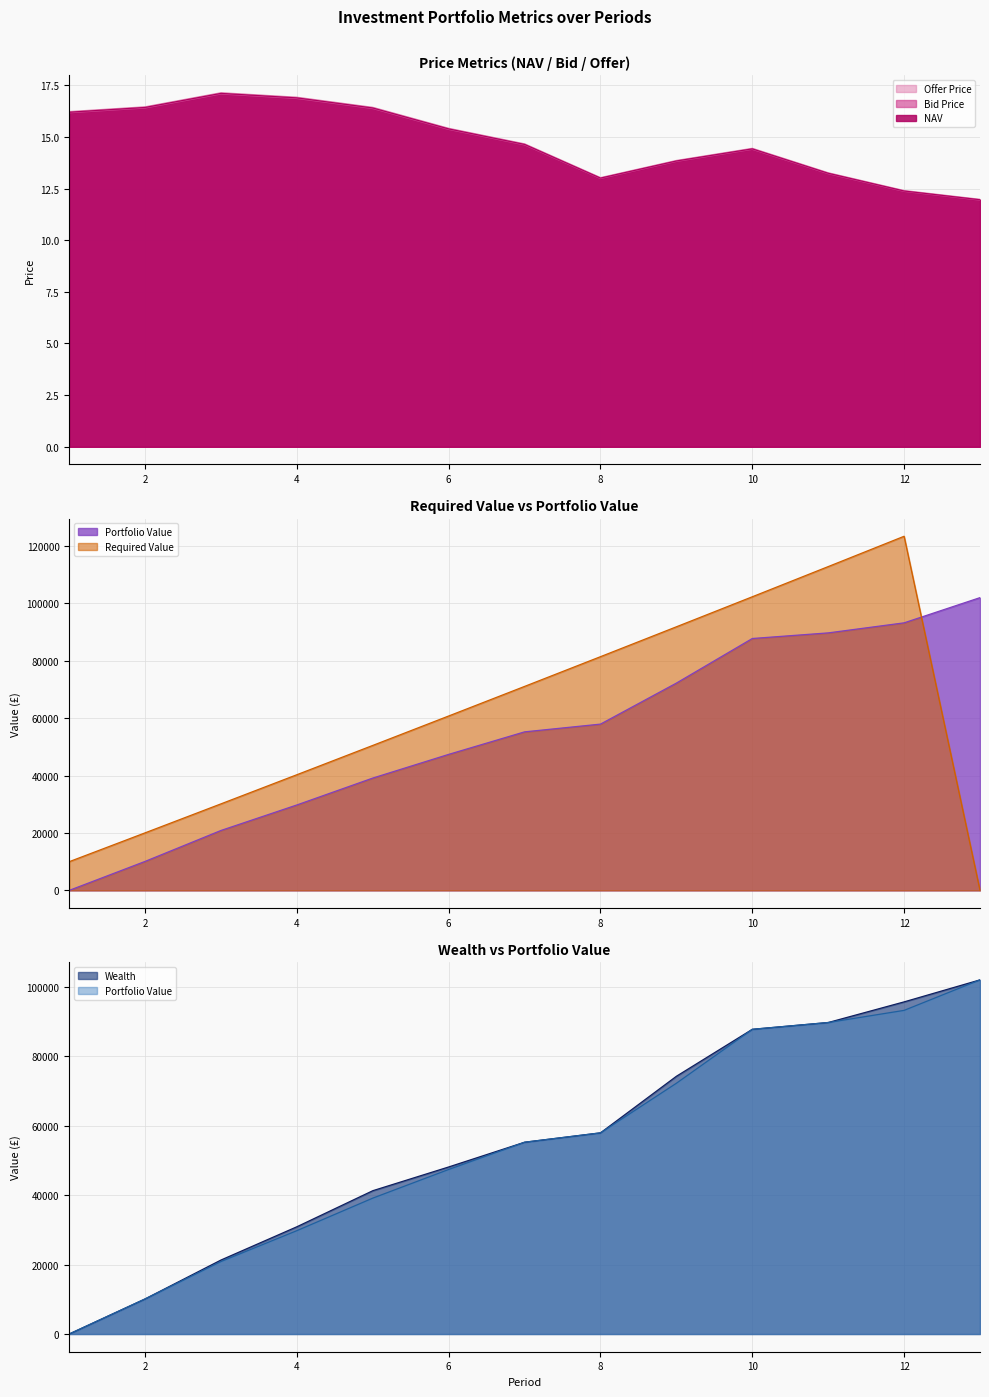

True or false: Wealth and Offer Price cross at least once.

True